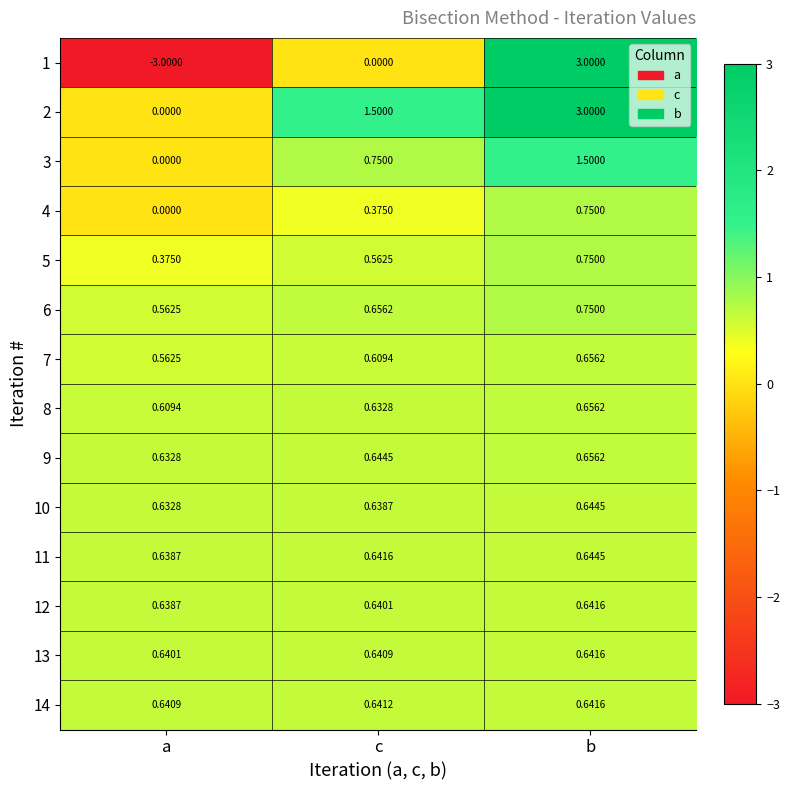

List the labels in order of 10 value, largest first.

b, c, a